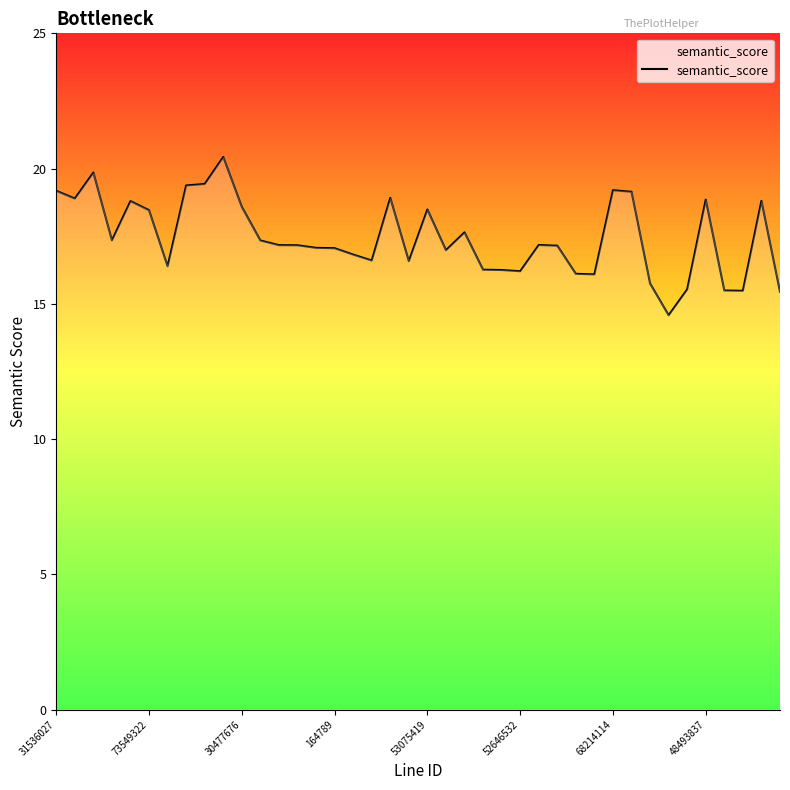

How many series are shown in this chart?

1